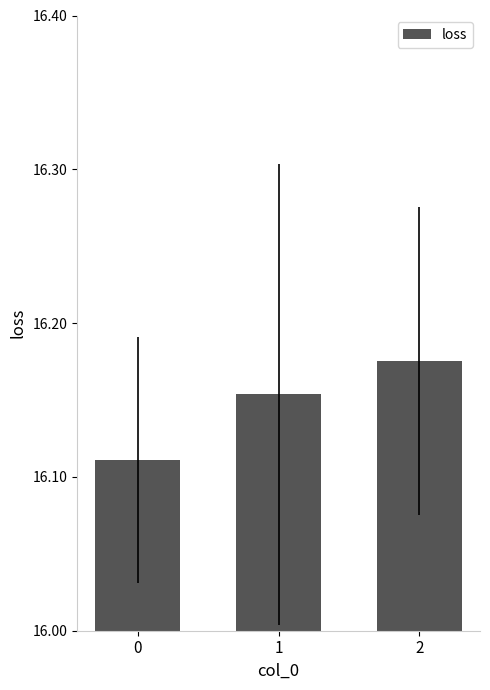

True or false: the data shows 23.9 at 2.

False